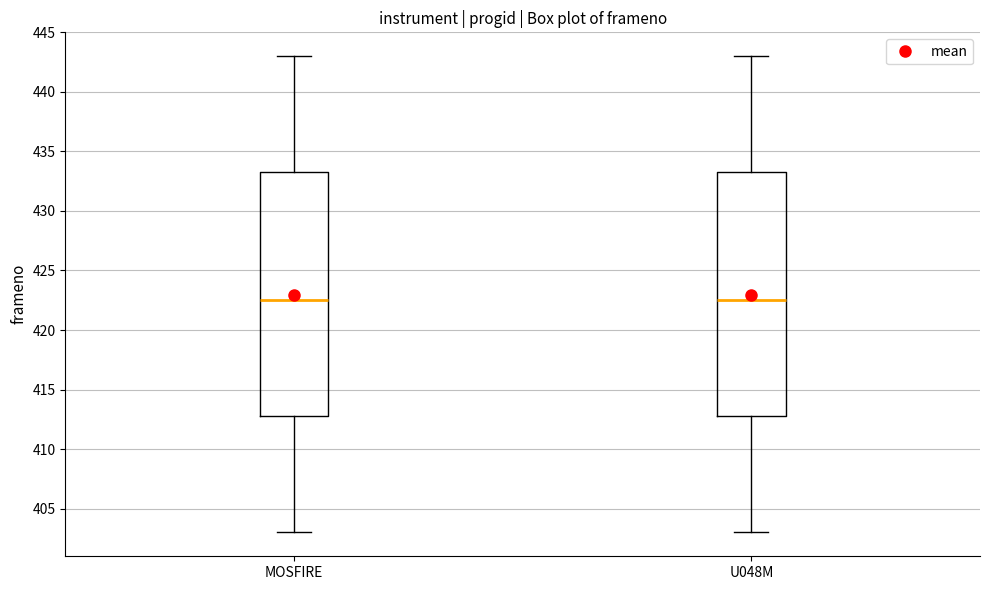

Where is the upper edge of the box for MOSFIRE on the y-axis? The values are not printed on the chart, so give them approximately, as read against the axis.

433.5